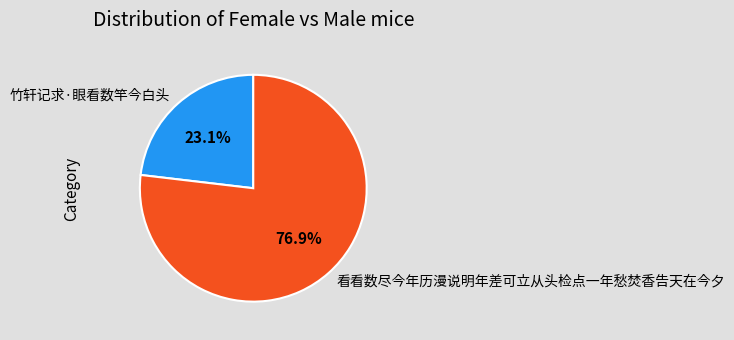

Approximately how many times larger is the value at 竹轩记求·眼看数竿今白头 compared to 看看数尽今年历漫说明年差可立从头检点一年愁焚香告天在今夕?

0.3